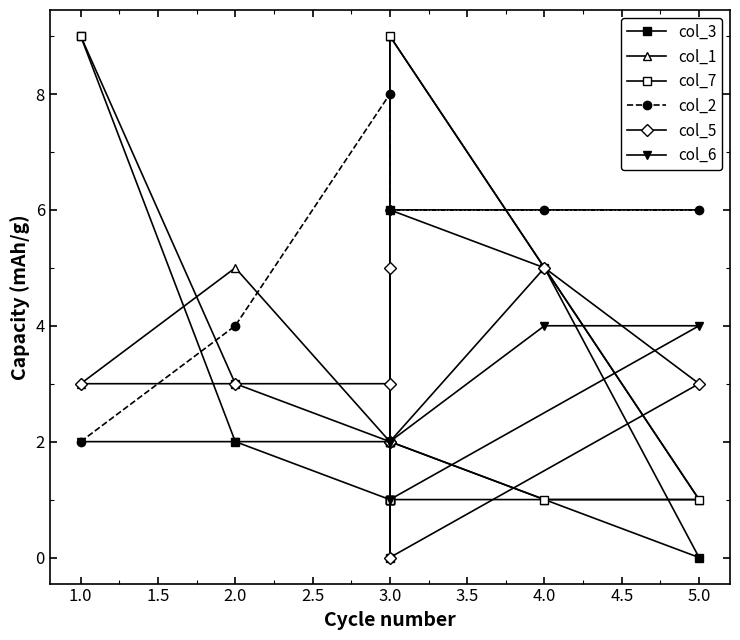

What is the average value of the col_7 series?

3